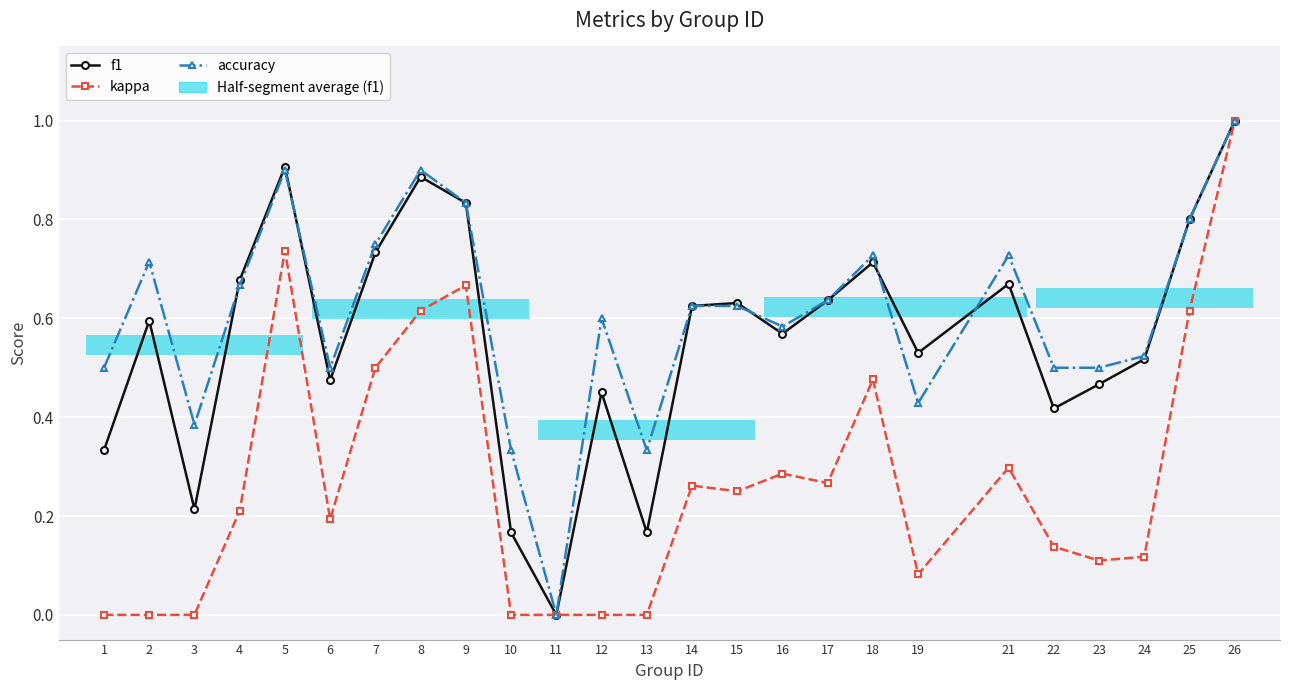

Which series has the largest total across all categories?

accuracy